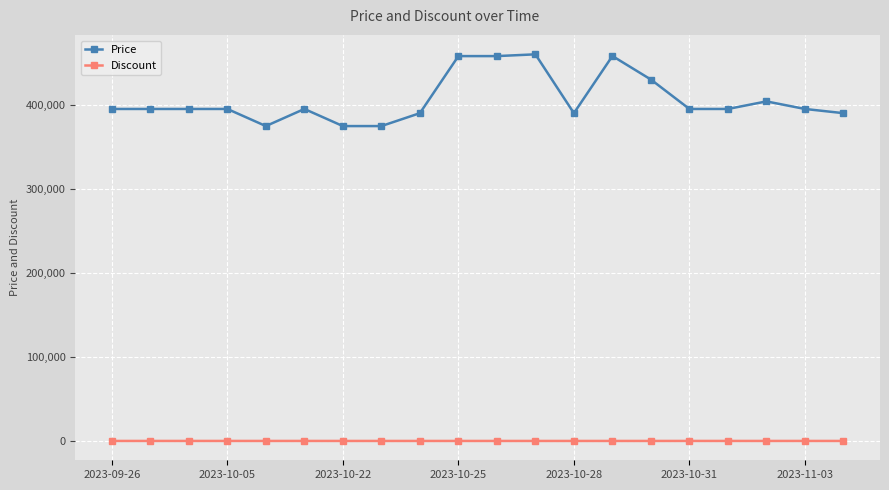

Which series has the largest total across all categories?

Price